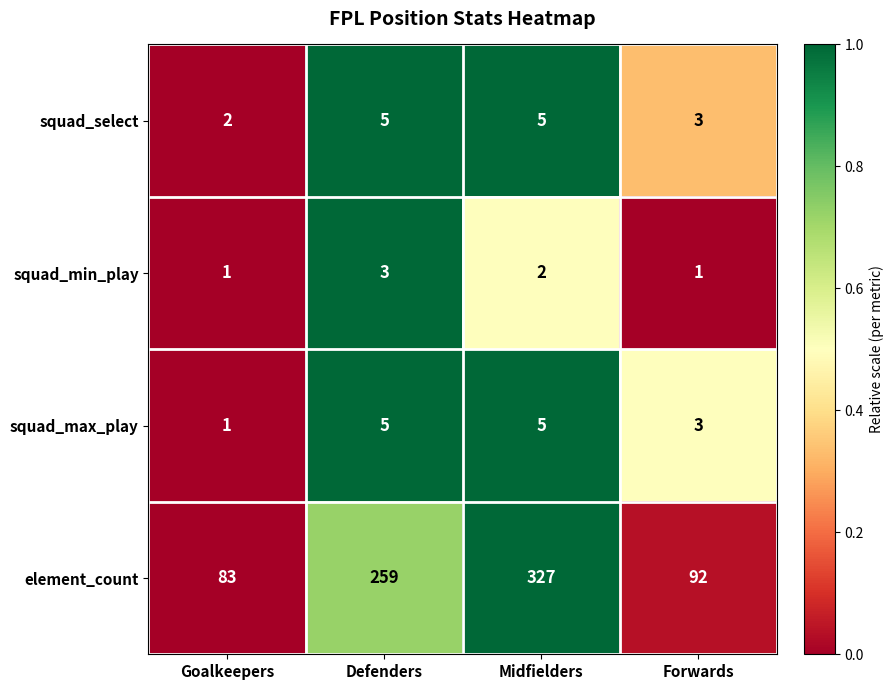

Which label corresponds to the largest value in the chart?

Midfielders